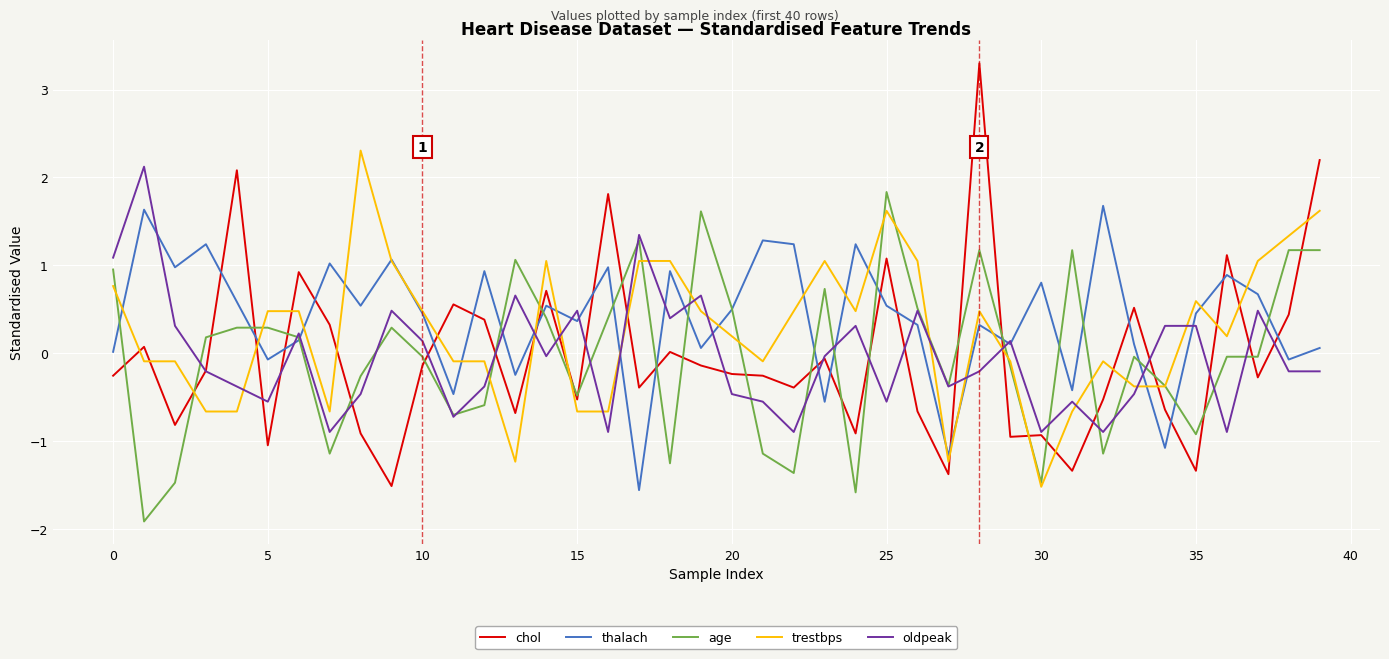

True or false: chol and trestbps cross at least once.

True